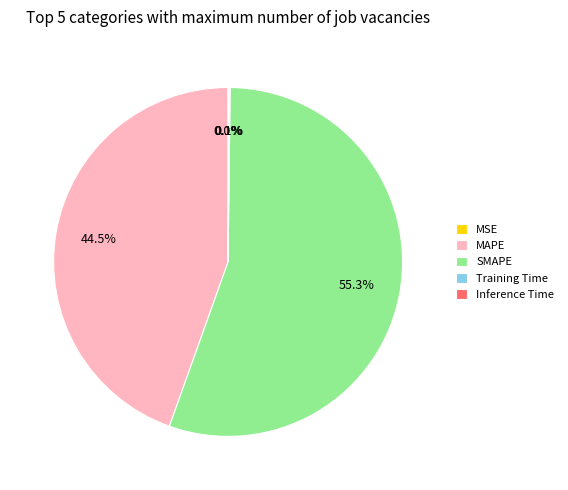

What is the largest slice in the pie chart?

SMAPE